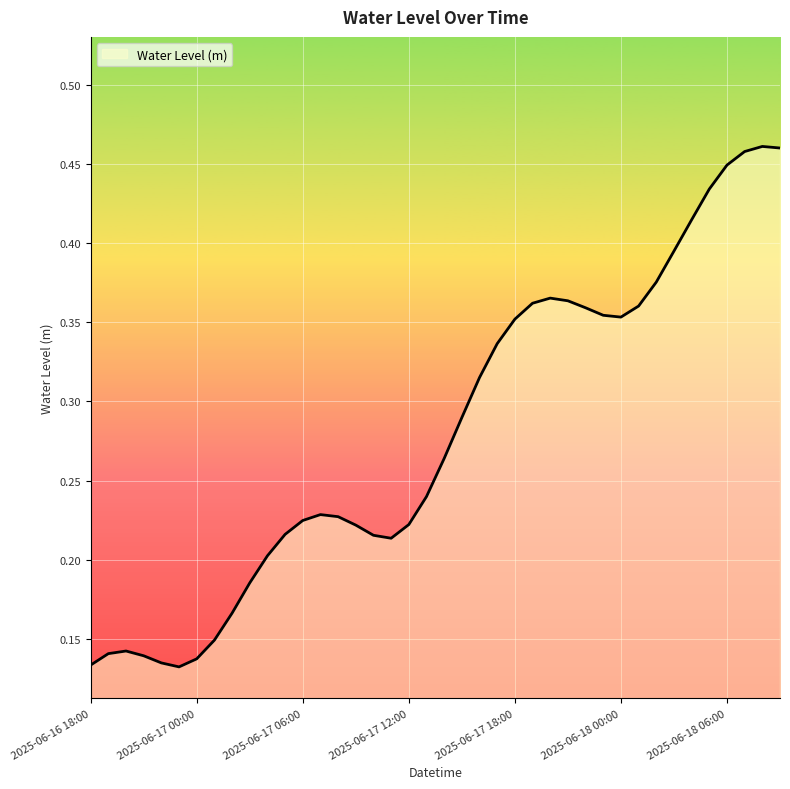

Rank the categories by value from lowest to highest.

2025-06-16 23:00, 2025-06-16 18:00, 2025-06-16 22:00, 2025-06-17 00:00, 2025-06-16 21:00, 2025-06-16 19:00, 2025-06-16 20:00, 2025-06-17 01:00, 2025-06-17 02:00, 2025-06-17 03:00, 2025-06-17 04:00, 2025-06-17 11:00, 2025-06-17 10:00, 2025-06-17 05:00, 2025-06-17 09:00, 2025-06-17 12:00, 2025-06-17 06:00, 2025-06-17 08:00, 2025-06-17 07:00, 2025-06-17 13:00, 2025-06-17 14:00, 2025-06-17 15:00, 2025-06-17 16:00, 2025-06-17 17:00, 2025-06-17 18:00, 2025-06-18 00:00, 2025-06-17 23:00, 2025-06-17 22:00, 2025-06-18 01:00, 2025-06-17 19:00, 2025-06-17 21:00, 2025-06-17 20:00, 2025-06-18 02:00, 2025-06-18 03:00, 2025-06-18 04:00, 2025-06-18 05:00, 2025-06-18 06:00, 2025-06-18 07:00, 2025-06-18 09:00, 2025-06-18 08:00